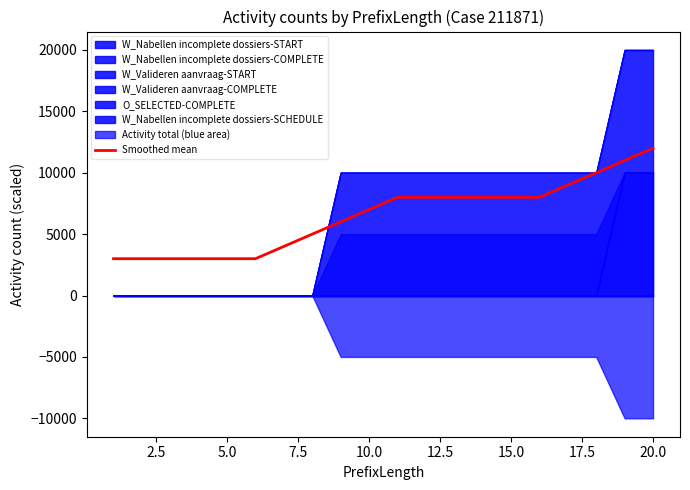

How many categories are shown in the chart?

20